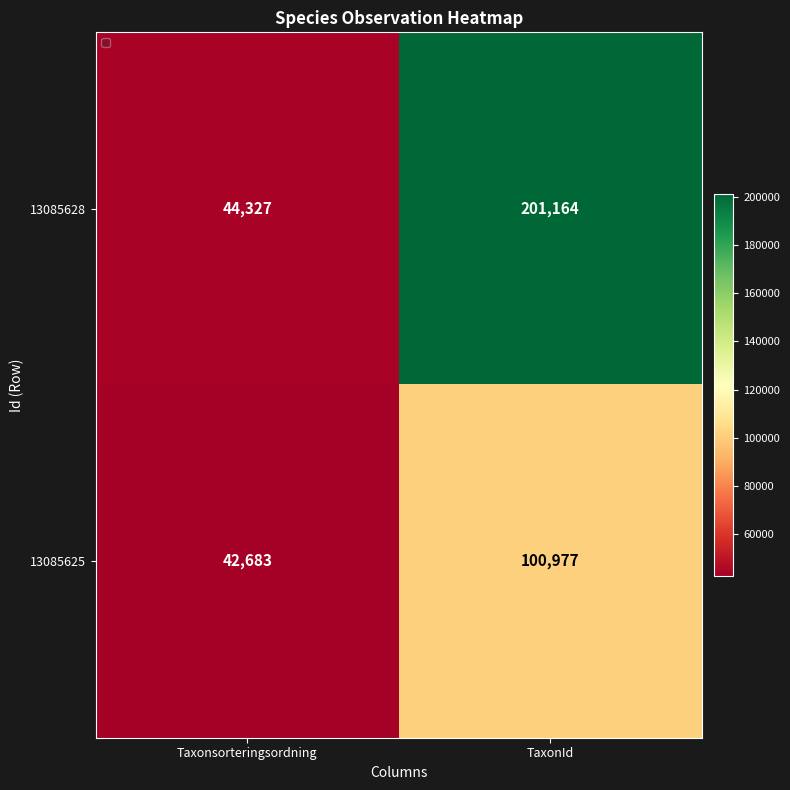

What value does the 13085628 series have at Taxonsorteringsordning, to the nearest 10?

44330